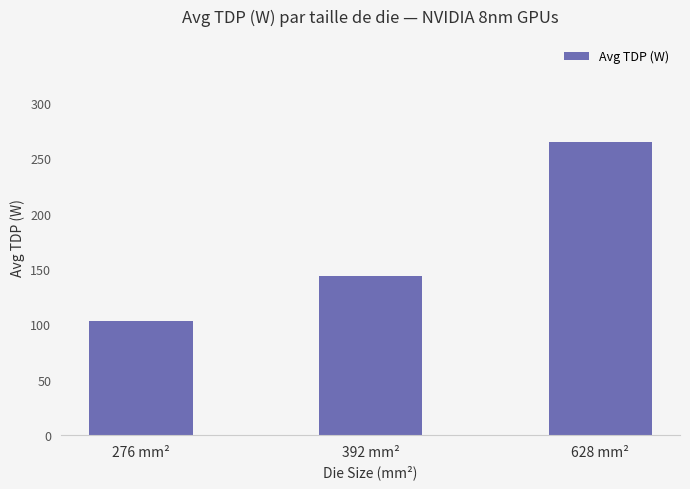

What is the approximate value at 276 mm²?

103.3